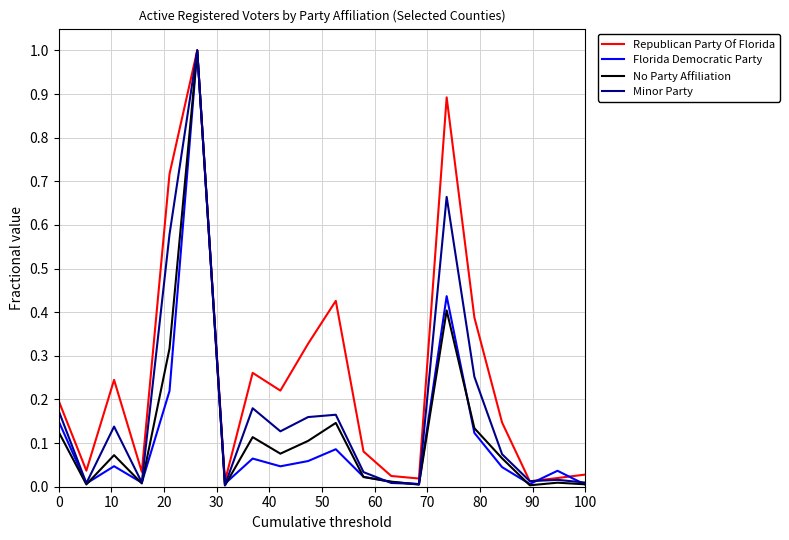

After their last crossing, which series has the higher values: Republican Party Of Florida or Florida Democratic Party?

Republican Party Of Florida